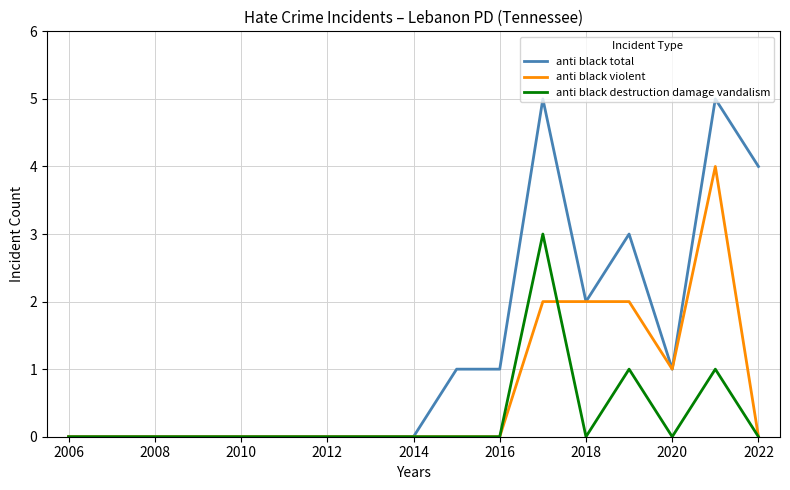

How many lines are shown in the chart?

3